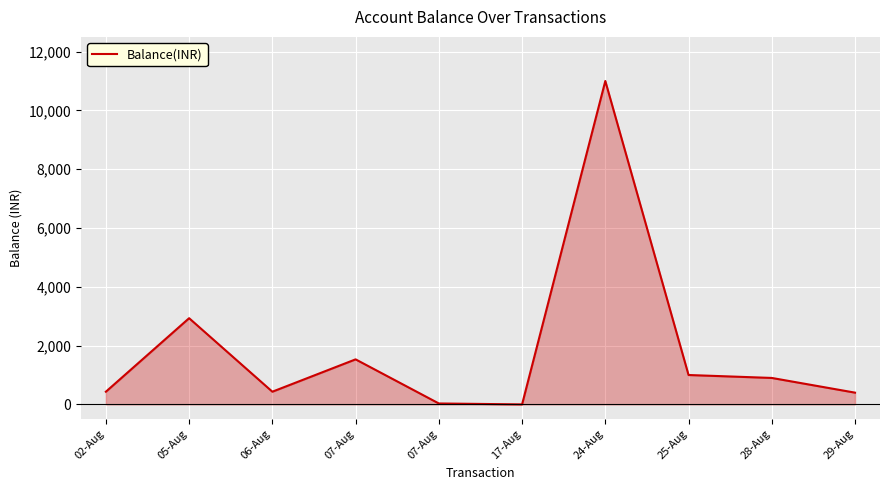

How many lines are shown in the chart?

1